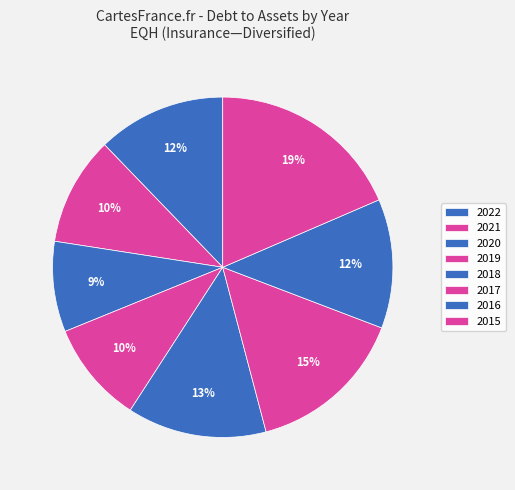

Do 2020 and 2015 together represent more than half of the pie?

No